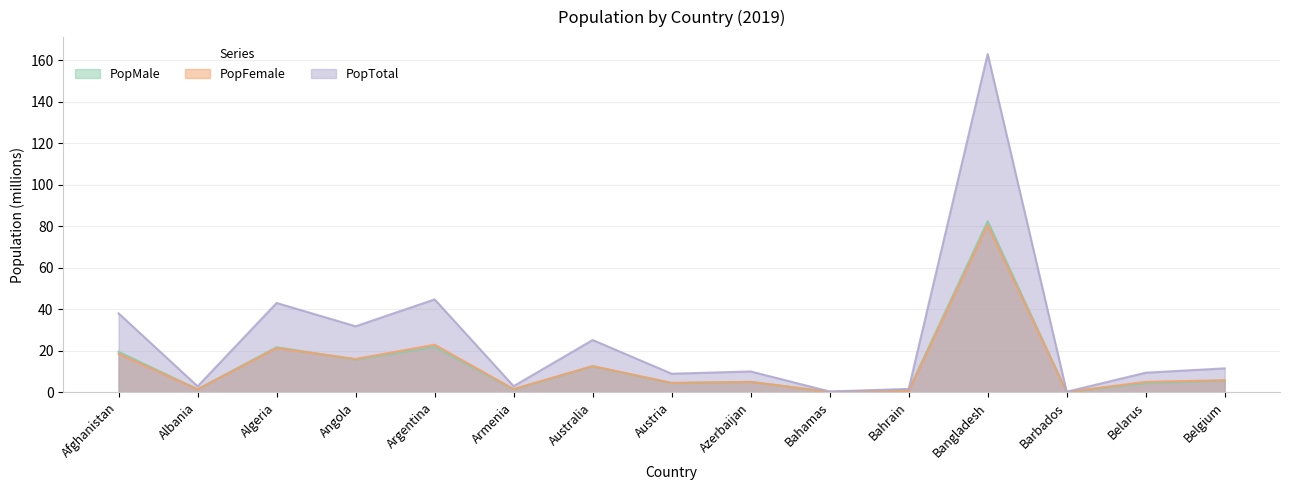

What is the total value across all series at Afghanistan?

76.1